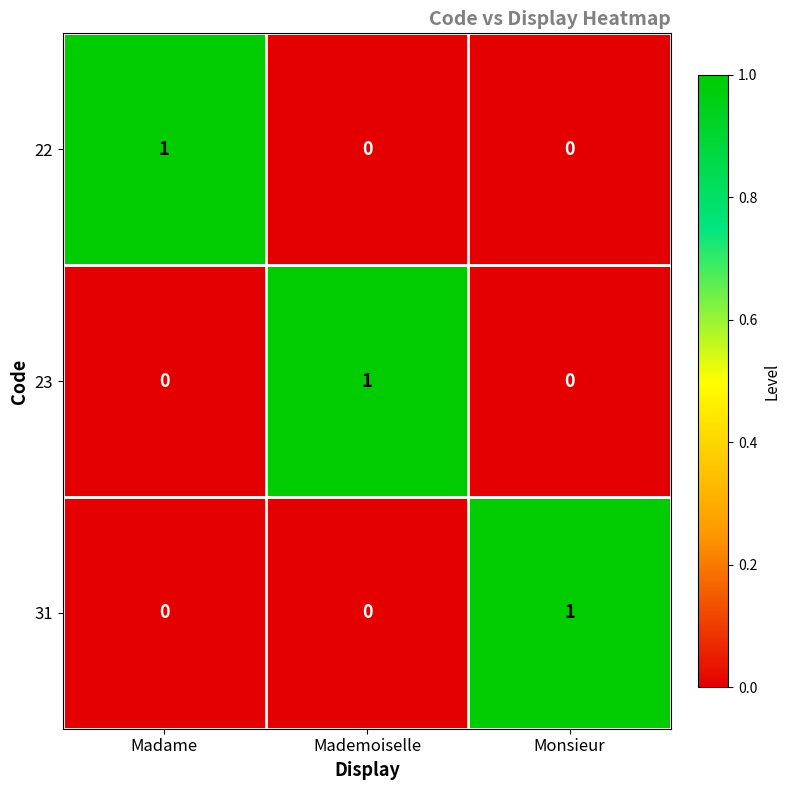

How many categories are shown in the chart?

3